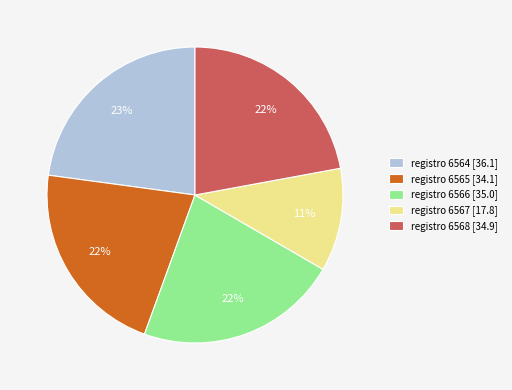

Is the sum of registro 6564 [36.1] and registro 6566 [35.0] greater than half?

No